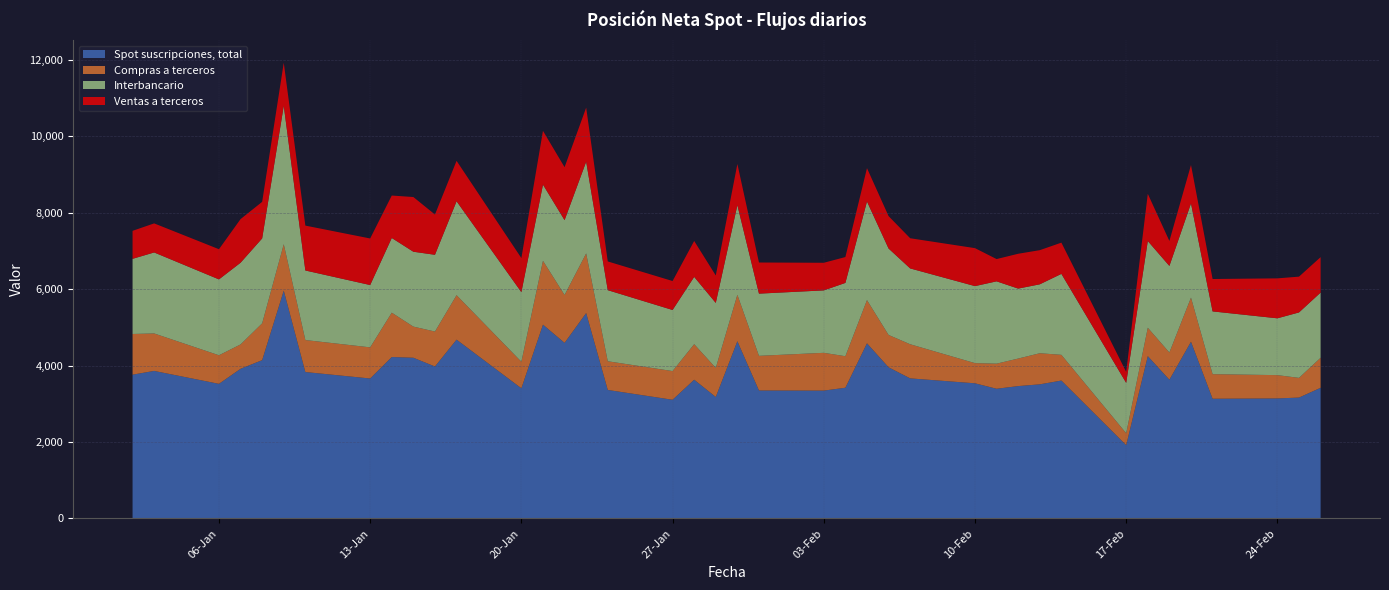

Reading left to right, extract all data points from this chart.

Spot suscripciones, total: 02-01-2020=3764	03-01-2020=3862	06-01-2020=3524	07-01-2020=3918	08-01-2020=4144	09-01-2020=5964	10-01-2020=3833	13-01-2020=3664	14-01-2020=4226	15-01-2020=4207	16-01-2020=3978	17-01-2020=4681	20-01-2020=3408	21-01-2020=5073	22-01-2020=4597	23-01-2020=5377	24-01-2020=3364	27-01-2020=3107	28-01-2020=3632	29-01-2020=3180	30-01-2020=4639	31-01-2020=3350	03-02-2020=3347	04-02-2020=3422	05-02-2020=4585	06-02-2020=3957	07-02-2020=3667	10-02-2020=3538	11-02-2020=3395	12-02-2020=3465	13-02-2020=3511	14-02-2020=3610	17-02-2020=1918	18-02-2020=4249	19-02-2020=3632	20-02-2020=4626	21-02-2020=3134	24-02-2020=3142	25-02-2020=3165	26-02-2020=3420
Compras a terceros: 02-01-2020=1065	03-01-2020=981	06-01-2020=748	07-01-2020=638	08-01-2020=964	09-01-2020=1215	10-01-2020=837	13-01-2020=815	14-01-2020=1161	15-01-2020=815	16-01-2020=915	17-01-2020=1164	20-01-2020=694	21-01-2020=1672	22-01-2020=1253	23-01-2020=1561	24-01-2020=751	27-01-2020=751	28-01-2020=930	29-01-2020=761	30-01-2020=1216	31-01-2020=907	03-02-2020=989	04-02-2020=825	05-02-2020=1131	06-02-2020=847	07-02-2020=893	10-02-2020=528	11-02-2020=657	12-02-2020=721	13-02-2020=814	14-02-2020=673	17-02-2020=313	18-02-2020=743	19-02-2020=712	20-02-2020=1155	21-02-2020=643	24-02-2020=610	25-02-2020=515	26-02-2020=786
Interbancario: 02-01-2020=1967	03-01-2020=2120	06-01-2020=1986	07-01-2020=2138	08-01-2020=2223	09-01-2020=3622	10-01-2020=1821	13-01-2020=1631	14-01-2020=1955	15-01-2020=1960	16-01-2020=2009	17-01-2020=2458	20-01-2020=1822	21-01-2020=1993	22-01-2020=1959	23-01-2020=2400	24-01-2020=1861	27-01-2020=1599	28-01-2020=1761	29-01-2020=1701	30-01-2020=2346	31-01-2020=1628	03-02-2020=1634	04-02-2020=1919	05-02-2020=2581	06-02-2020=2262	07-02-2020=1985	10-02-2020=2016	11-02-2020=2155	12-02-2020=1831	13-02-2020=1804	14-02-2020=2119	17-02-2020=1318	18-02-2020=2270	19-02-2020=2266	20-02-2020=2465	21-02-2020=1643	24-02-2020=1487	25-02-2020=1713	26-02-2020=1706
Ventas a terceros: 02-01-2020=733	03-01-2020=761	06-01-2020=790	07-01-2020=1142	08-01-2020=957	09-01-2020=1127	10-01-2020=1175	13-01-2020=1219	14-01-2020=1111	15-01-2020=1432	16-01-2020=1054	17-01-2020=1058	20-01-2020=892	21-01-2020=1408	22-01-2020=1386	23-01-2020=1416	24-01-2020=752	27-01-2020=758	28-01-2020=941	29-01-2020=718	30-01-2020=1077	31-01-2020=815	03-02-2020=723	04-02-2020=677	05-02-2020=873	06-02-2020=848	07-02-2020=790	10-02-2020=994	11-02-2020=583	12-02-2020=912	13-02-2020=894	14-02-2020=818	17-02-2020=288	18-02-2020=1236	19-02-2020=654	20-02-2020=1006	21-02-2020=848	24-02-2020=1046	25-02-2020=937	26-02-2020=928